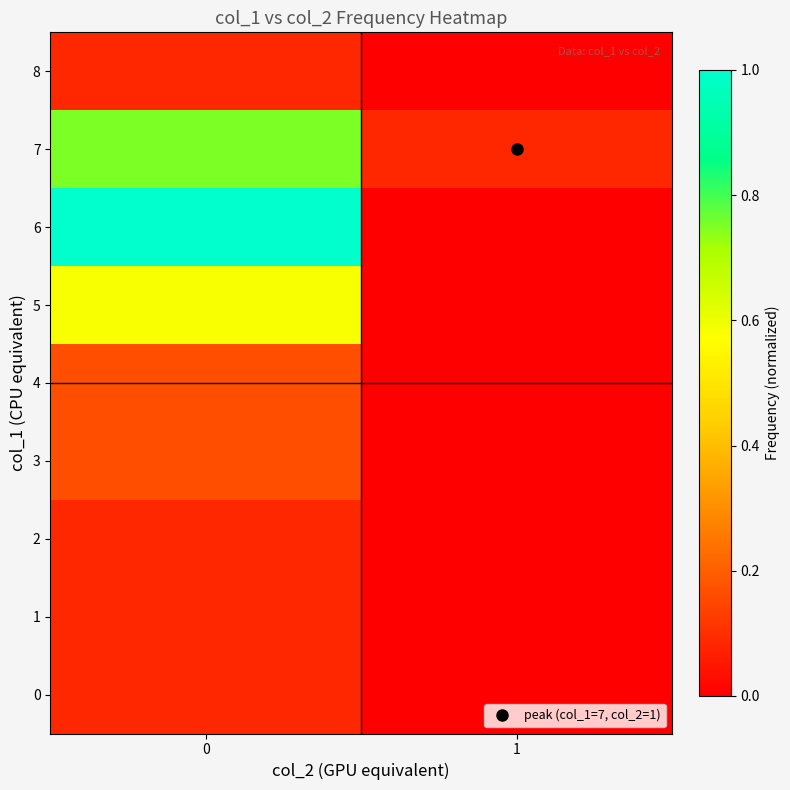

Which label corresponds to the smallest value in the chart?

1